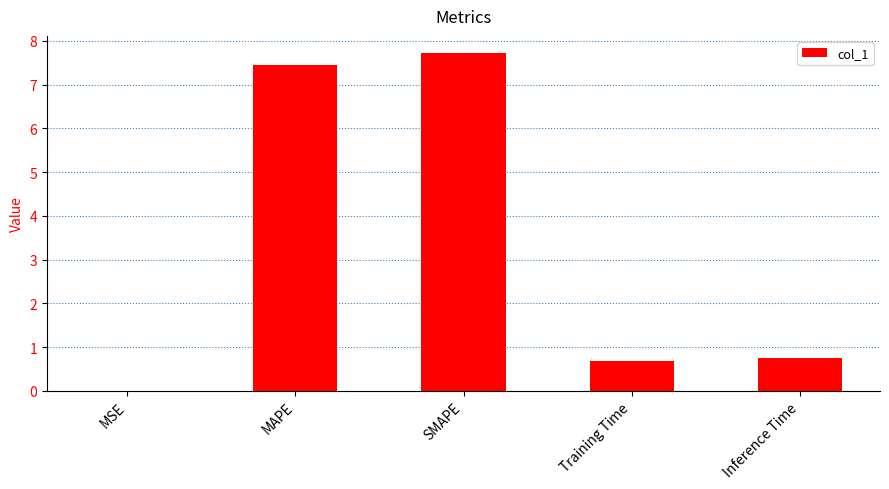

What is the sum of the values at MAPE and Training Time?

8.1